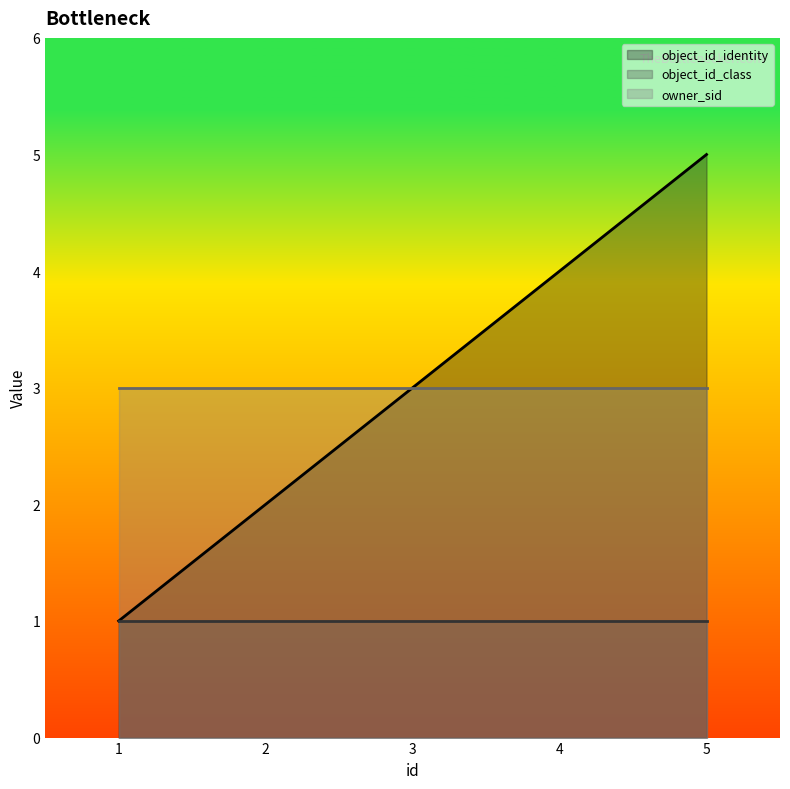

Between 4 and 1, which is larger?

4